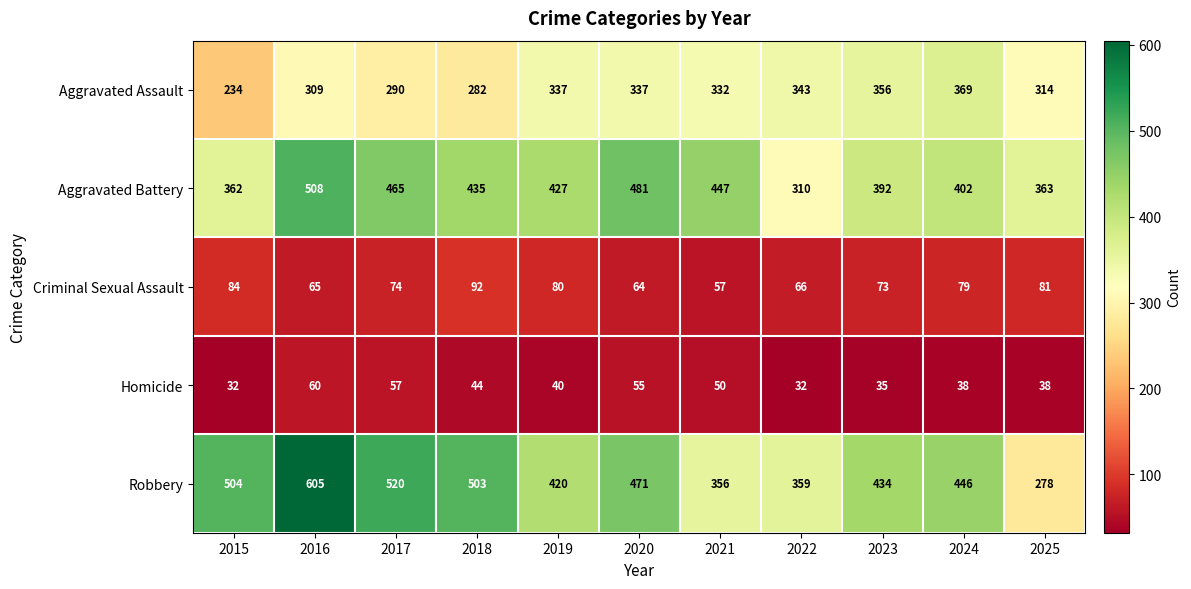

The Criminal Sexual Assault series shows 65 at 2016. True or false?

True